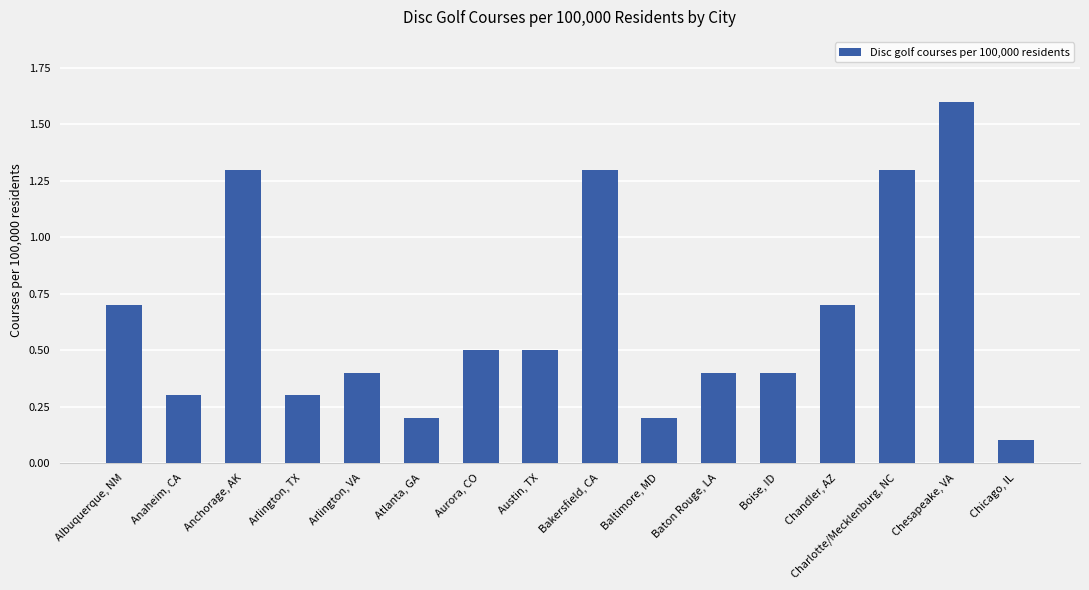

At which label is the value closest to 0?

Chicago, IL